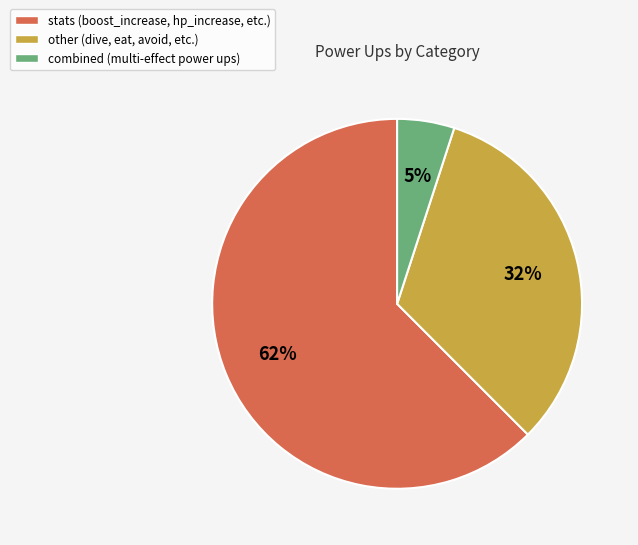

To the nearest percent, what is the combined percentage of other (dive, eat, avoid, etc.) and combined (multi-effect power ups)?

38%